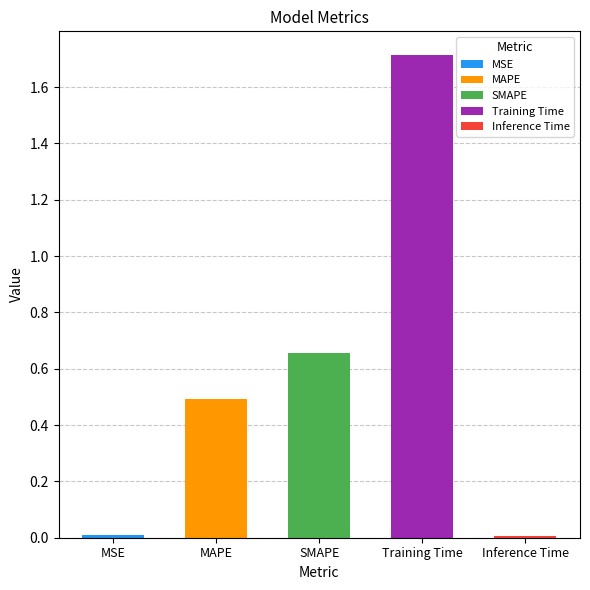

What is the value of the 3rd bar from the left?

0.7